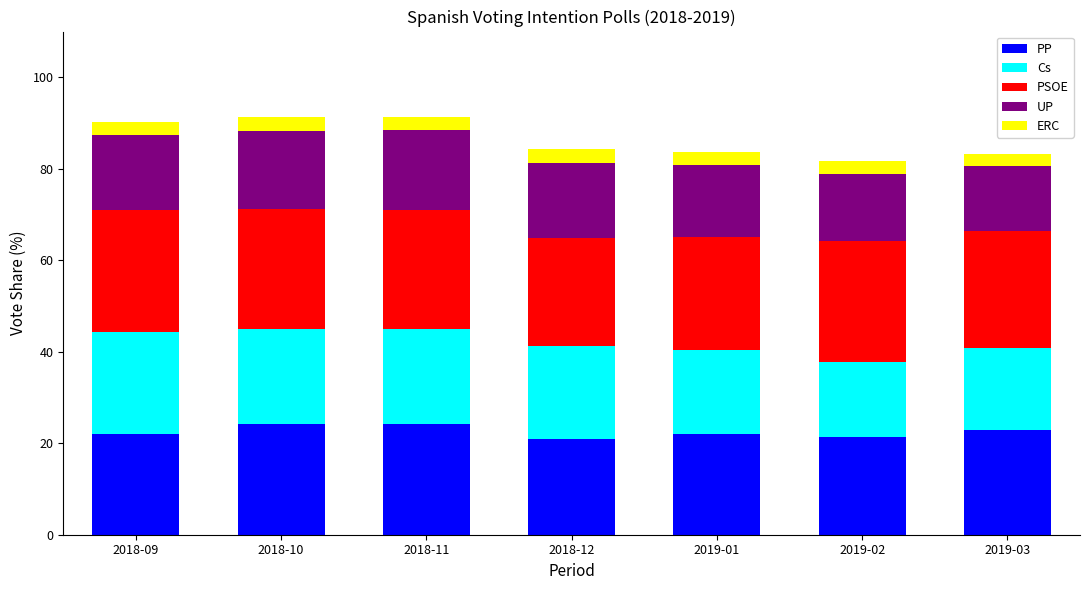

What is the total value across all series at 2019-02?

81.8